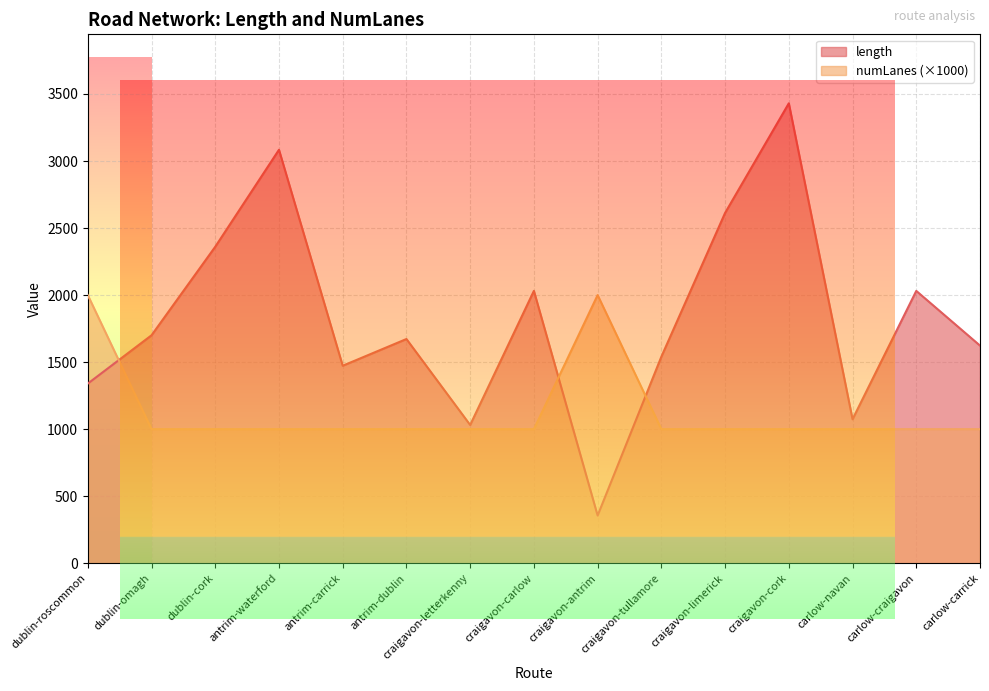

Reading left to right, list all the values displayed in this chart.

length: dublin-roscommon=1339.9	dublin-omagh=1700.3	dublin-cork=2360.6	antrim-waterford=3084.0	antrim-carrick=1473.1	antrim-dublin=1672.4	craigavon-letterkenny=1031.4	craigavon-carlow=2031.4	craigavon-antrim=356.0	craigavon-tullamore=1540.4	craigavon-limerick=2612.9	craigavon-cork=3430.4	carlow-navan=1074.0	carlow-craigavon=2031.4	carlow-carrick=1623.4
numLanes: dublin-roscommon=2000.0	dublin-omagh=1000.0	dublin-cork=1000.0	antrim-waterford=1000.0	antrim-carrick=1000.0	antrim-dublin=1000.0	craigavon-letterkenny=1000.0	craigavon-carlow=1000.0	craigavon-antrim=2000.0	craigavon-tullamore=1000.0	craigavon-limerick=1000.0	craigavon-cork=1000.0	carlow-navan=1000.0	carlow-craigavon=1000.0	carlow-carrick=1000.0